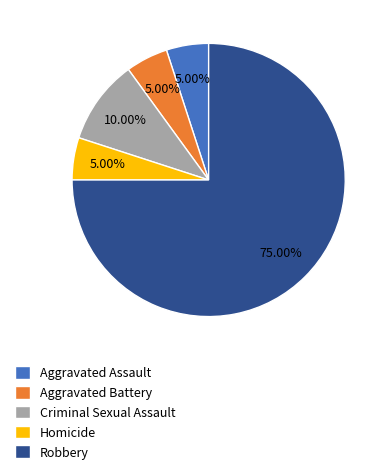

Approximately how many times larger is the value at Robbery compared to Aggravated Battery?

15.0